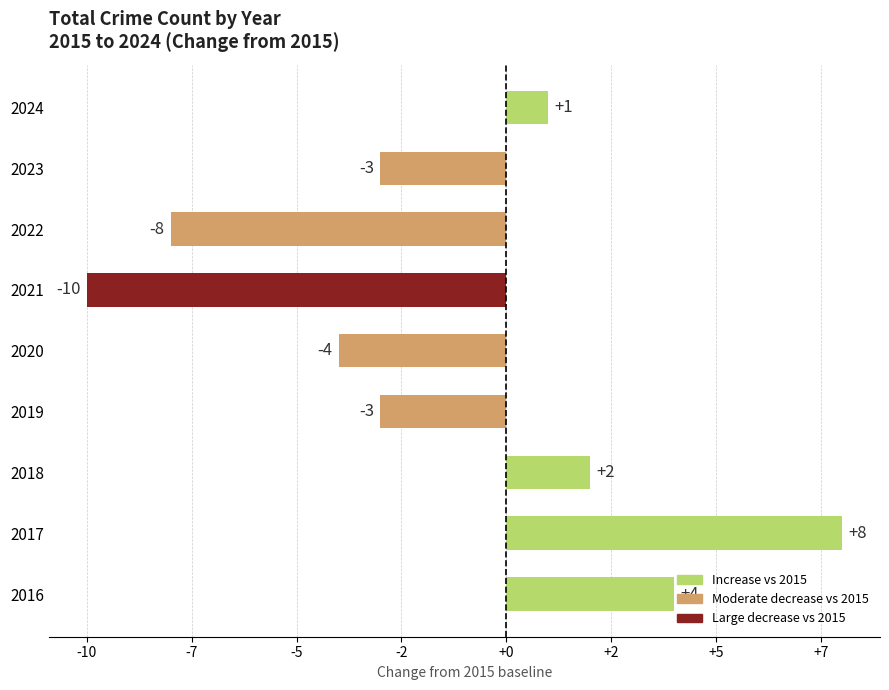

Are the bars horizontal?

Yes